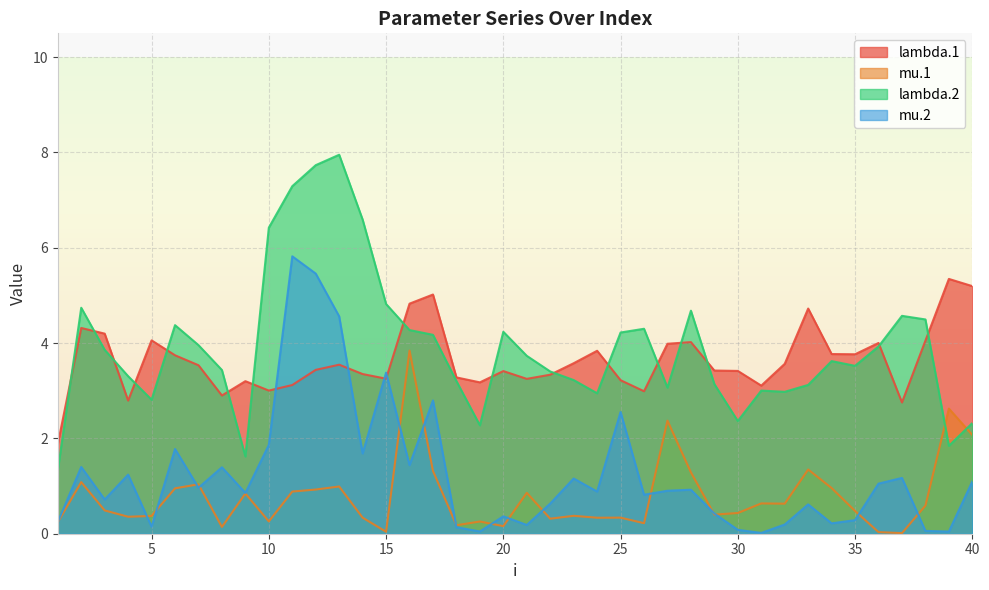

True or false: mu.1 has more than 1 points higher than both neighbors.

True